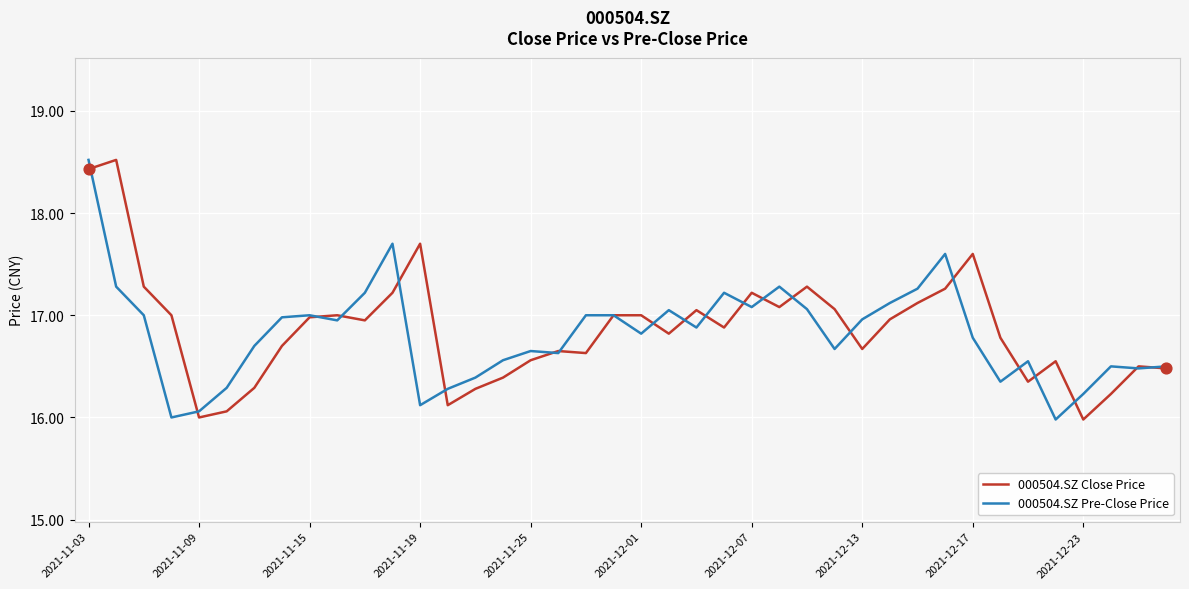

What is the minimum value shown in the chart?

16.0